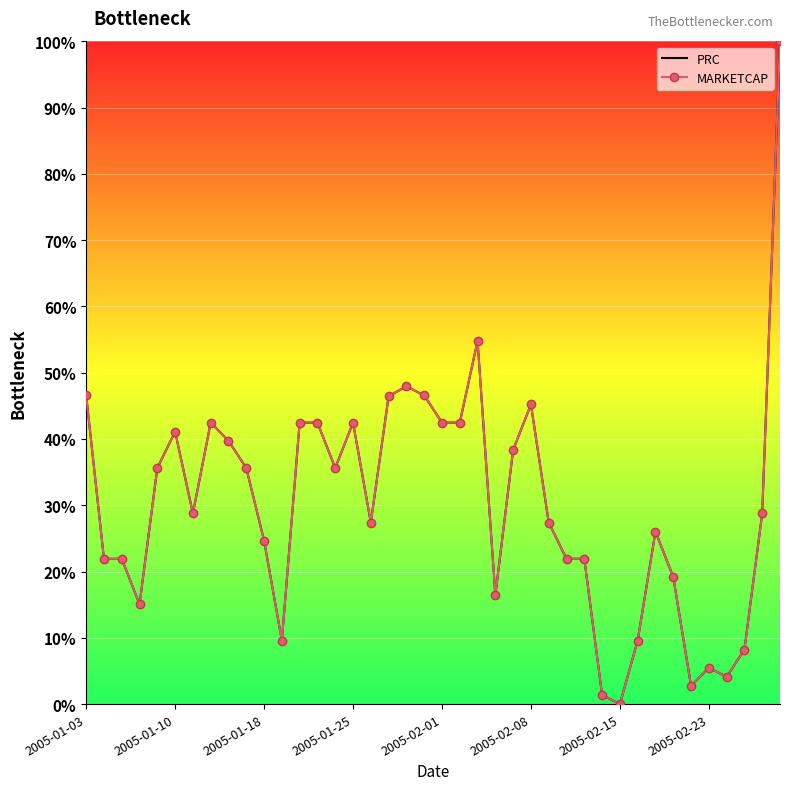

How many positive values does the PRC series have?

39